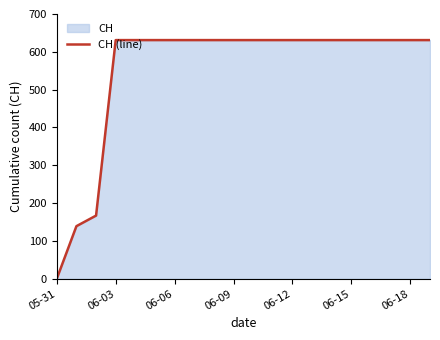

The chart shows a value of 631 at 06-18. True or false?

True